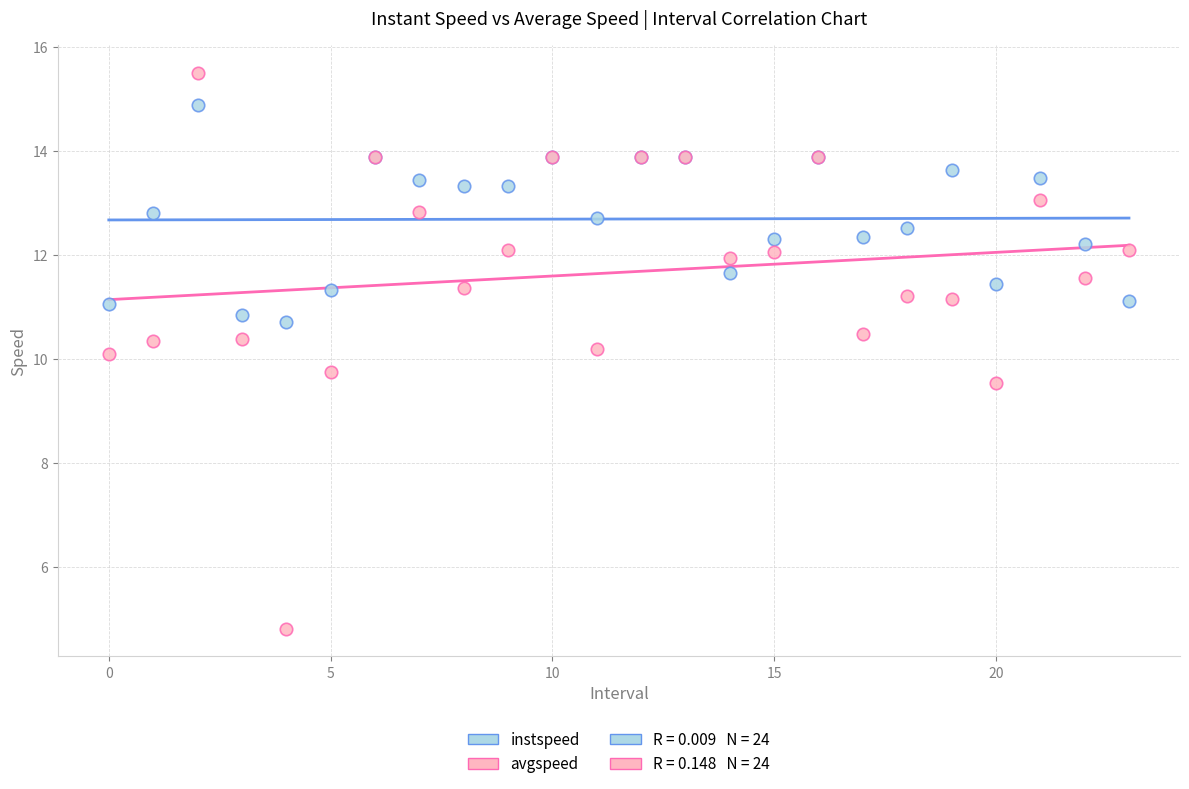

Which series reaches the maximum Y coordinate?

avgspeed